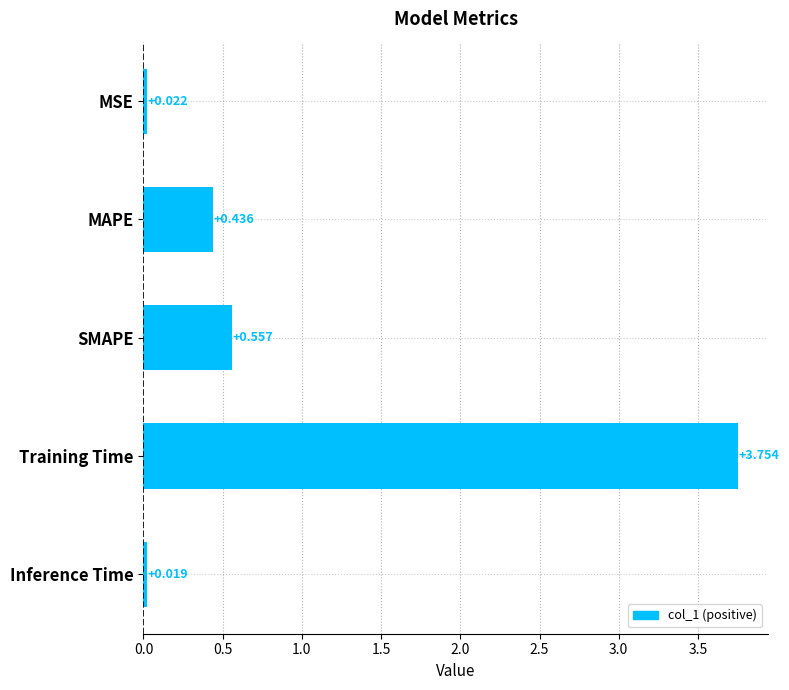

What is the label of the 2nd bar from the bottom?

Training Time